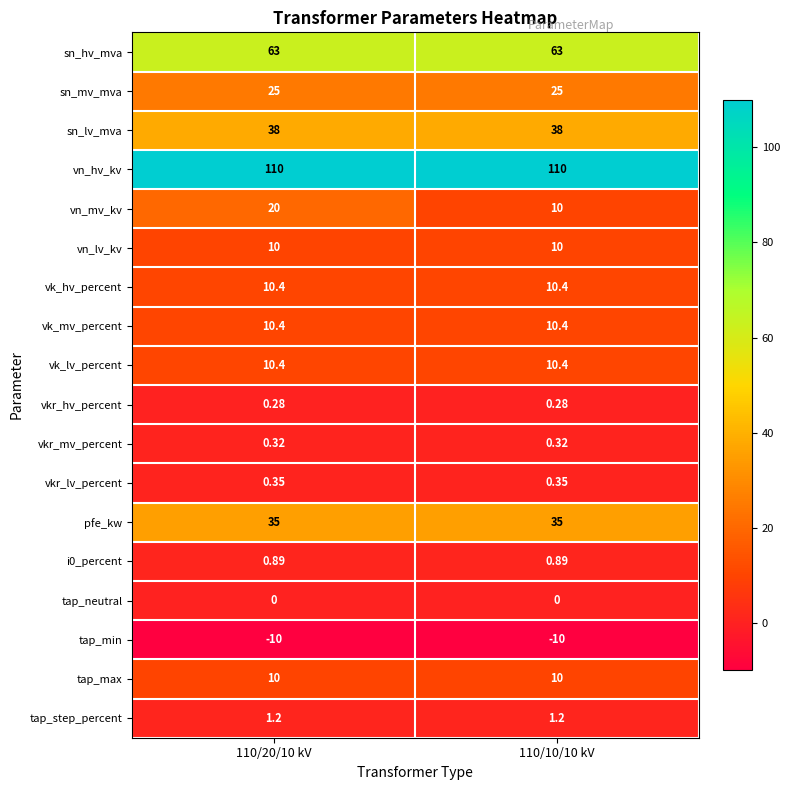

Which series has the largest total across all categories?

vn_hv_kv